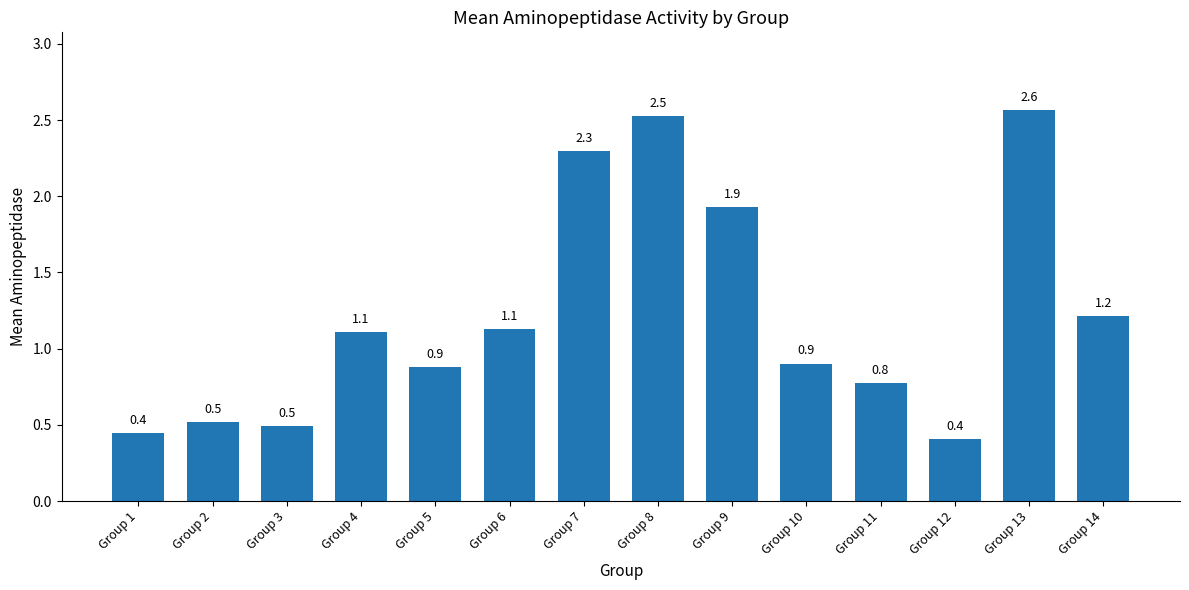

Reading left to right, extract all data points from this chart.

Group 1=0.4	Group 2=0.5	Group 3=0.5	Group 4=1.1	Group 5=0.9	Group 6=1.1	Group 7=2.3	Group 8=2.5	Group 9=1.9	Group 10=0.9	Group 11=0.8	Group 12=0.4	Group 13=2.6	Group 14=1.2